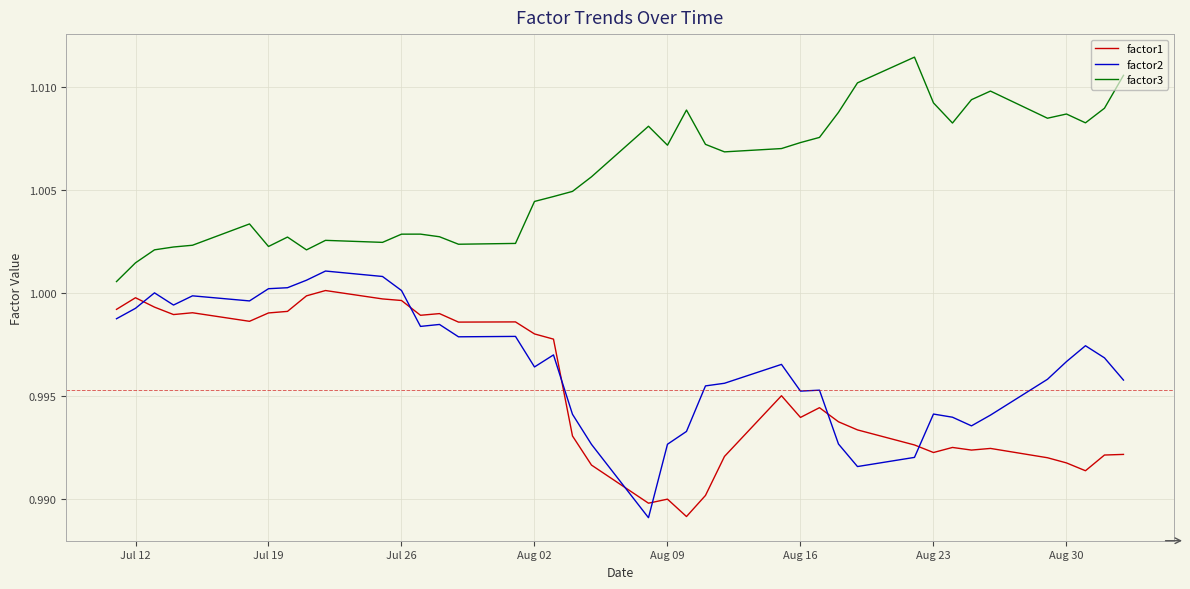

True or false: factor2 and factor3 cross at least once.

False